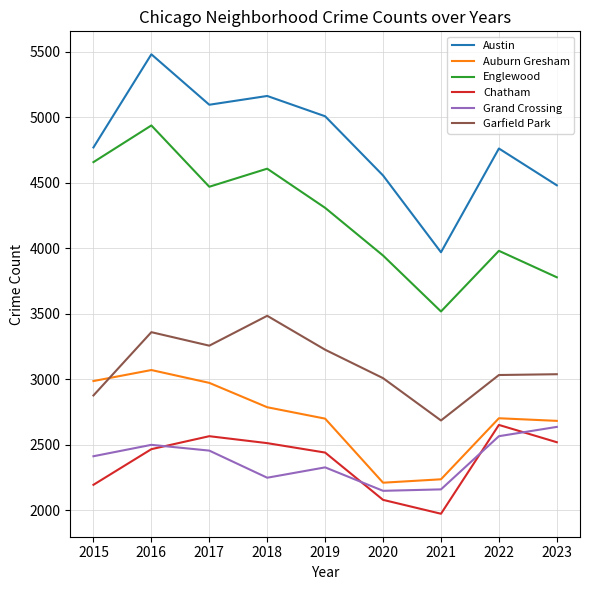

True or false: Chatham and Austin intersect in this chart.

False